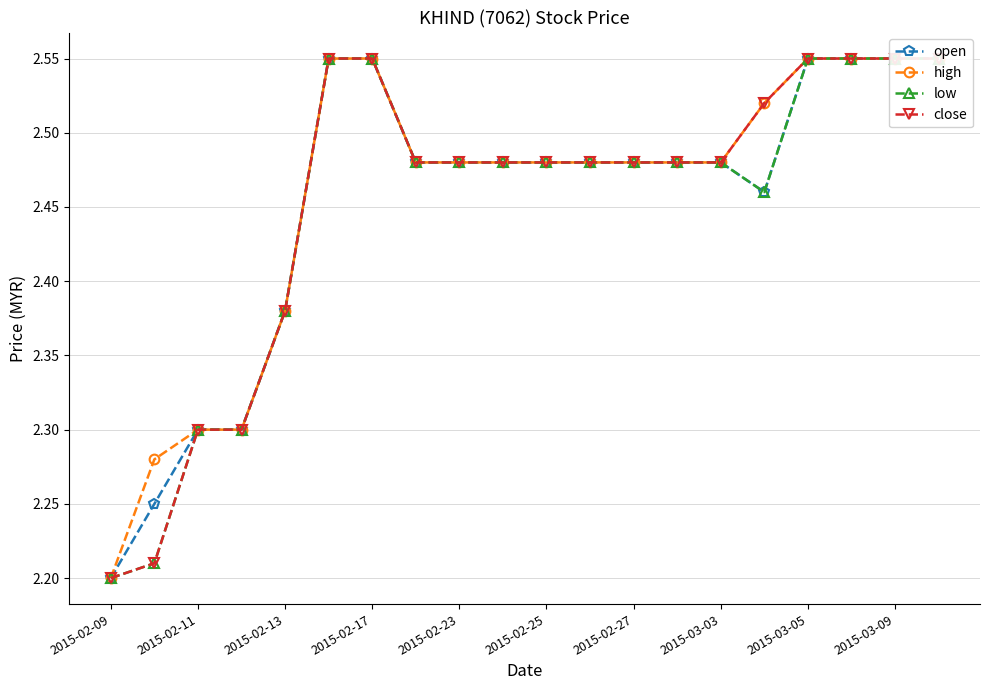

Is it true that close equals 3.6 at 13?

False